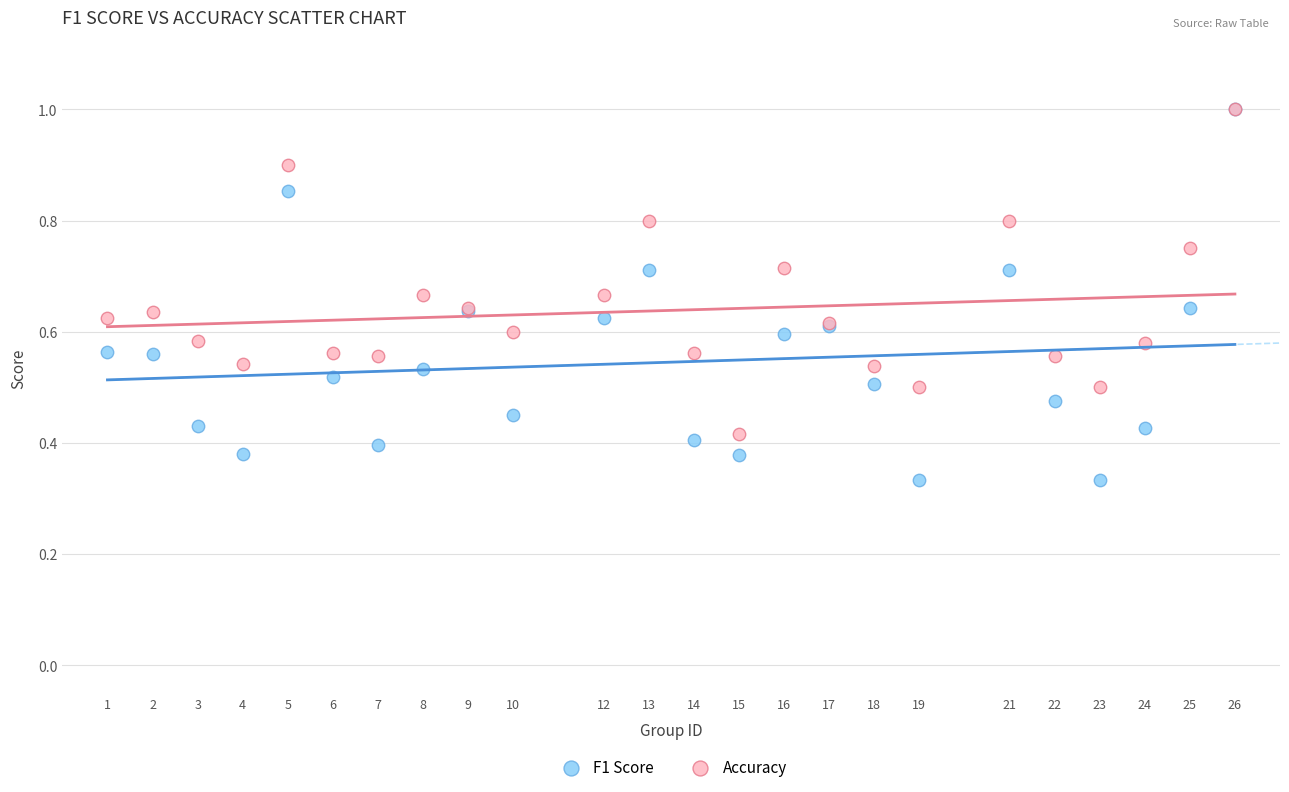

Which series has the widest spread of Y values?

F1 Score